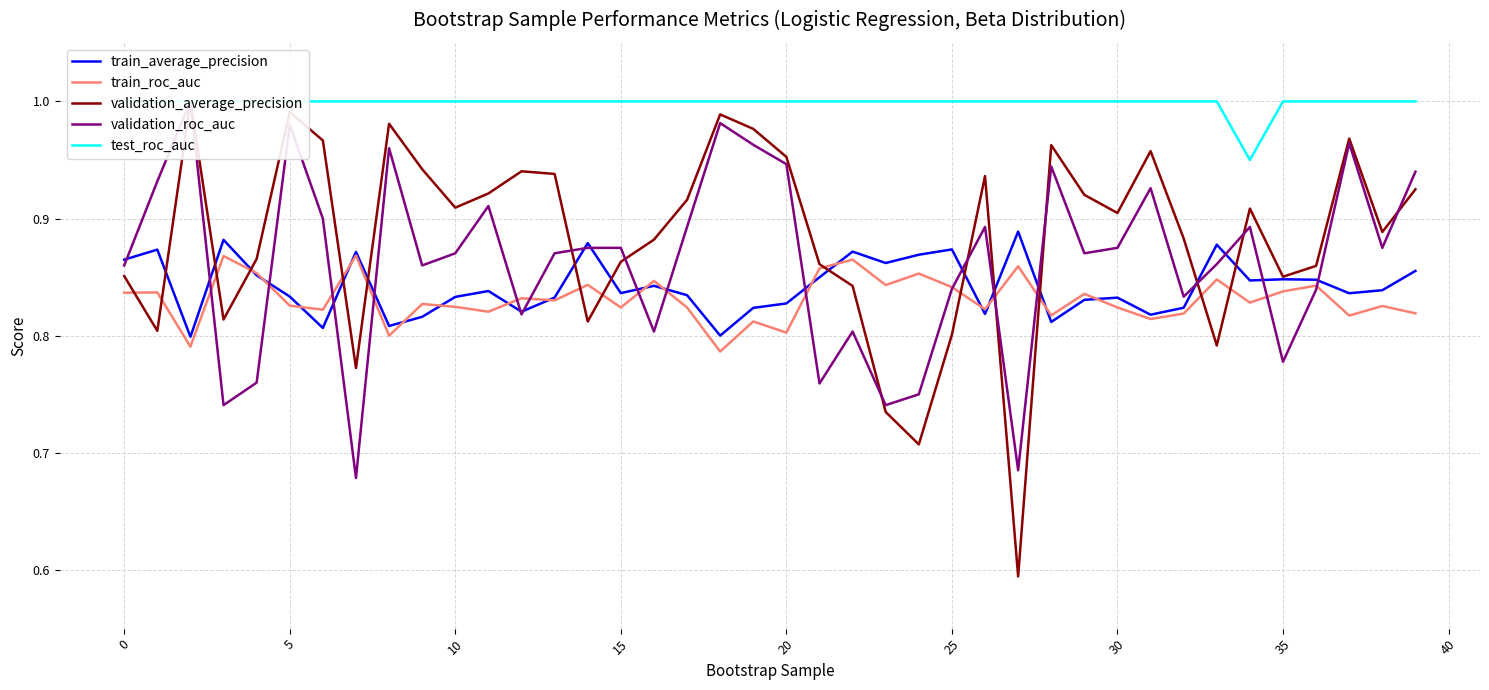

What are all the series names shown in the legend?

train_average_precision, train_roc_auc, validation_average_precision, validation_roc_auc, test_roc_auc